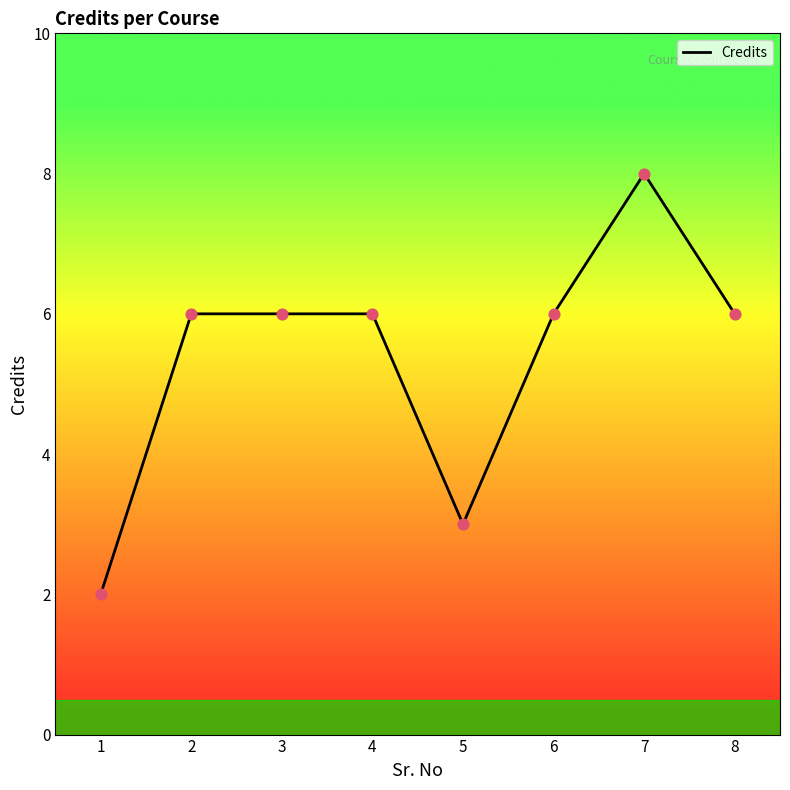

What is the change in value from 1 to 2?

+4